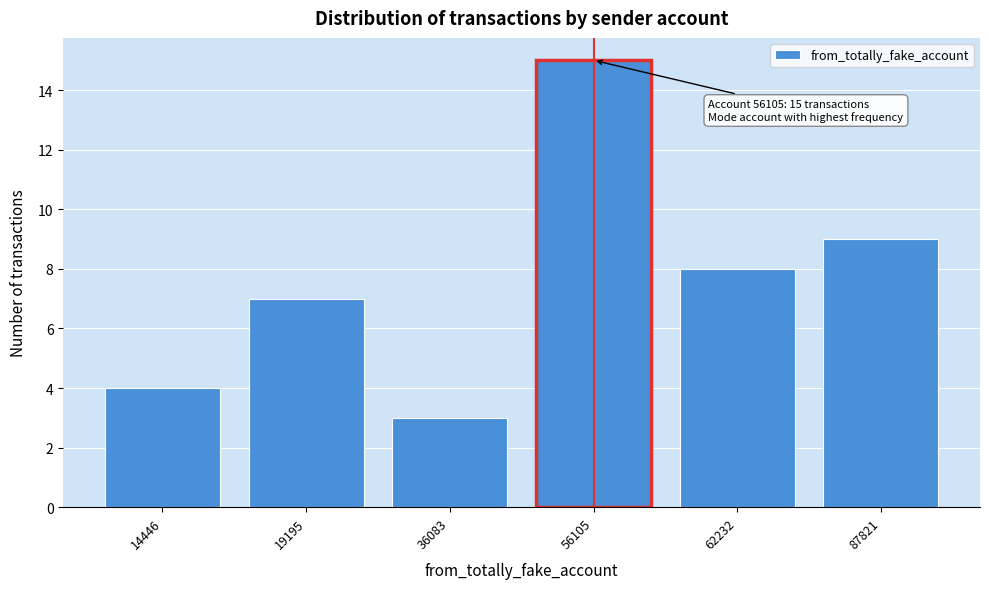

Reading left to right, extract all data points from this chart.

4	7	3	15	8	9